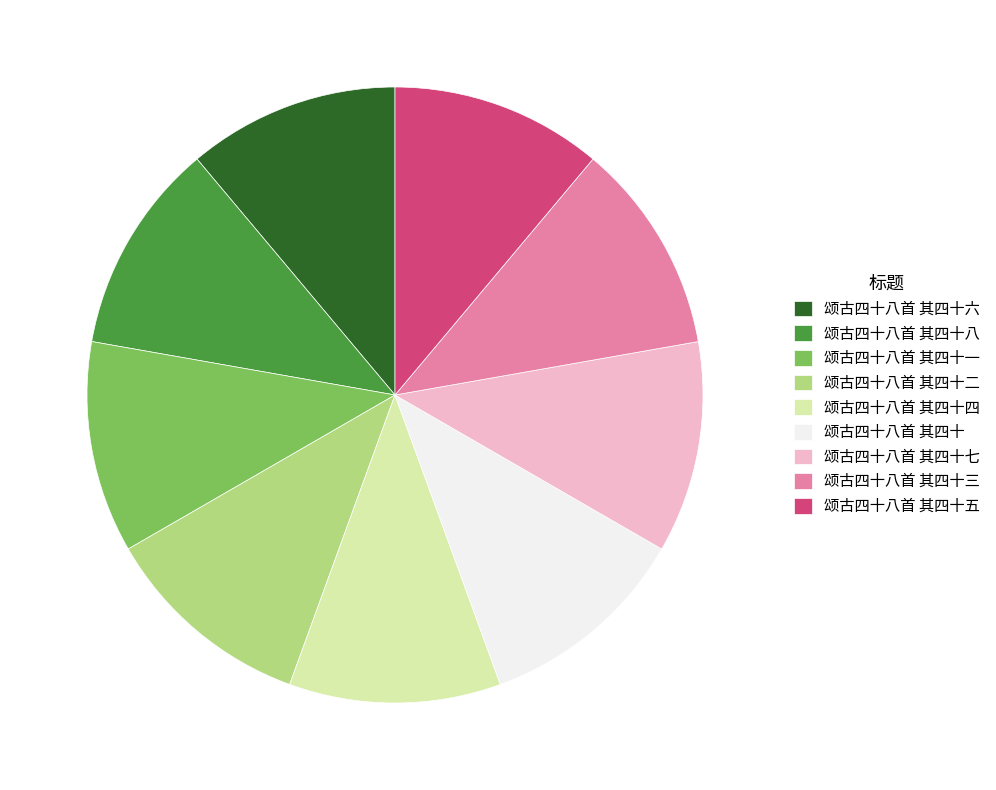

Does 颂古四十八首 其四十八 represent more than half of the total?

No